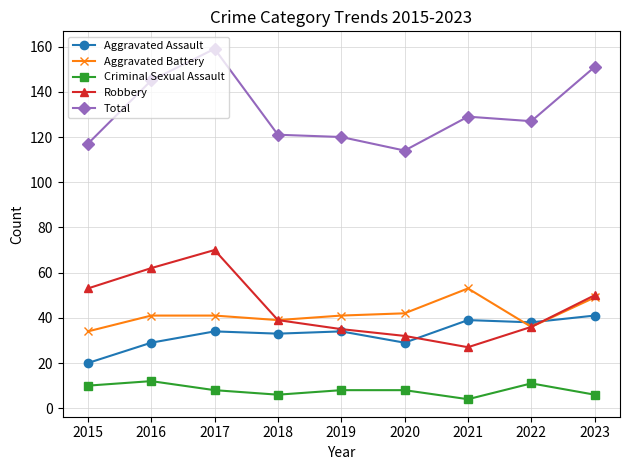

True or false: Aggravated Battery has more than 0 interior local peaks.

True